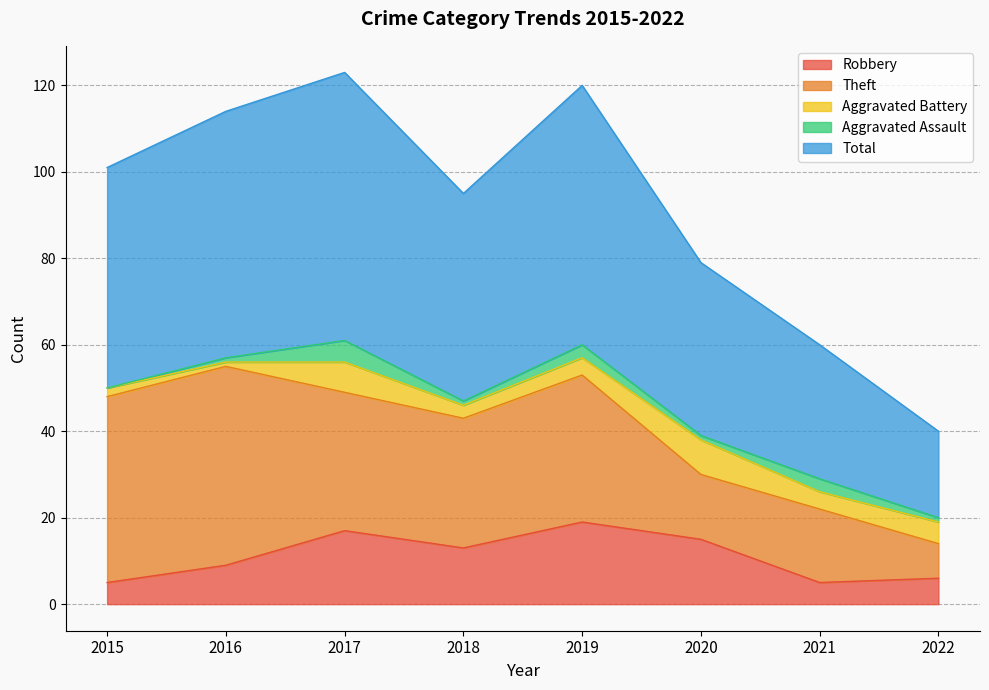

Reading right to left, extract all data points from this chart.

Robbery: 2022=6	2021=5	2020=15	2019=19	2018=13	2017=17	2016=9	2015=5
Theft: 2022=8	2021=17	2020=15	2019=34	2018=30	2017=32	2016=46	2015=43
Aggravated Battery: 2022=5	2021=4	2020=8	2019=4	2018=3	2017=7	2016=1	2015=2
Aggravated Assault: 2022=1	2021=3	2020=1	2019=3	2018=1	2017=5	2016=1	2015=0
Total: 2022=20	2021=31	2020=40	2019=60	2018=48	2017=62	2016=57	2015=51